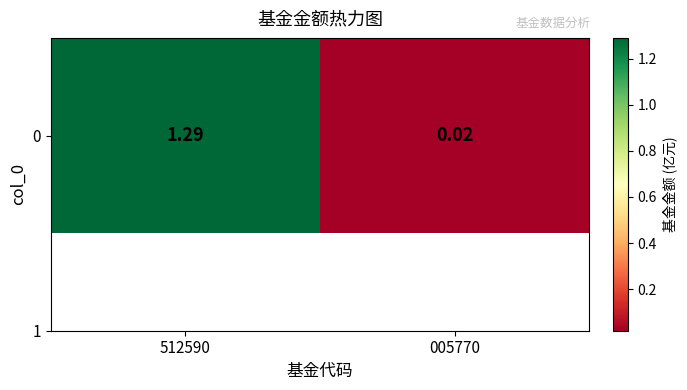

True or false: the data shows 1.3 at 512590.

True